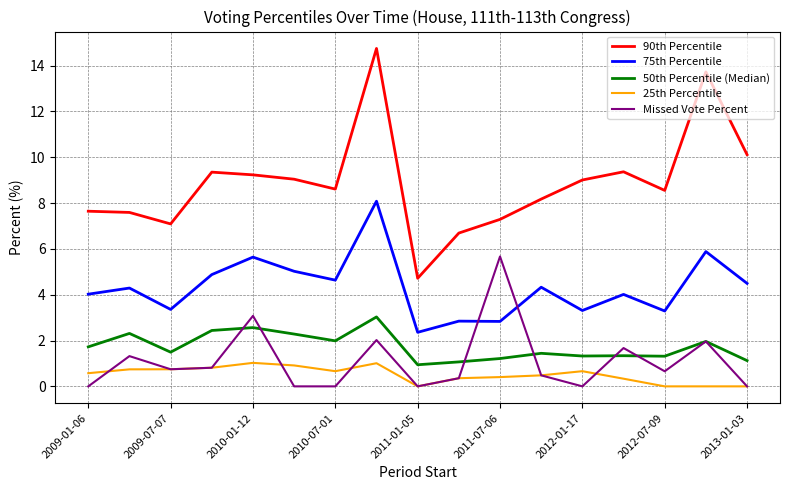

Which series has the widest spread of values?

90th Percentile